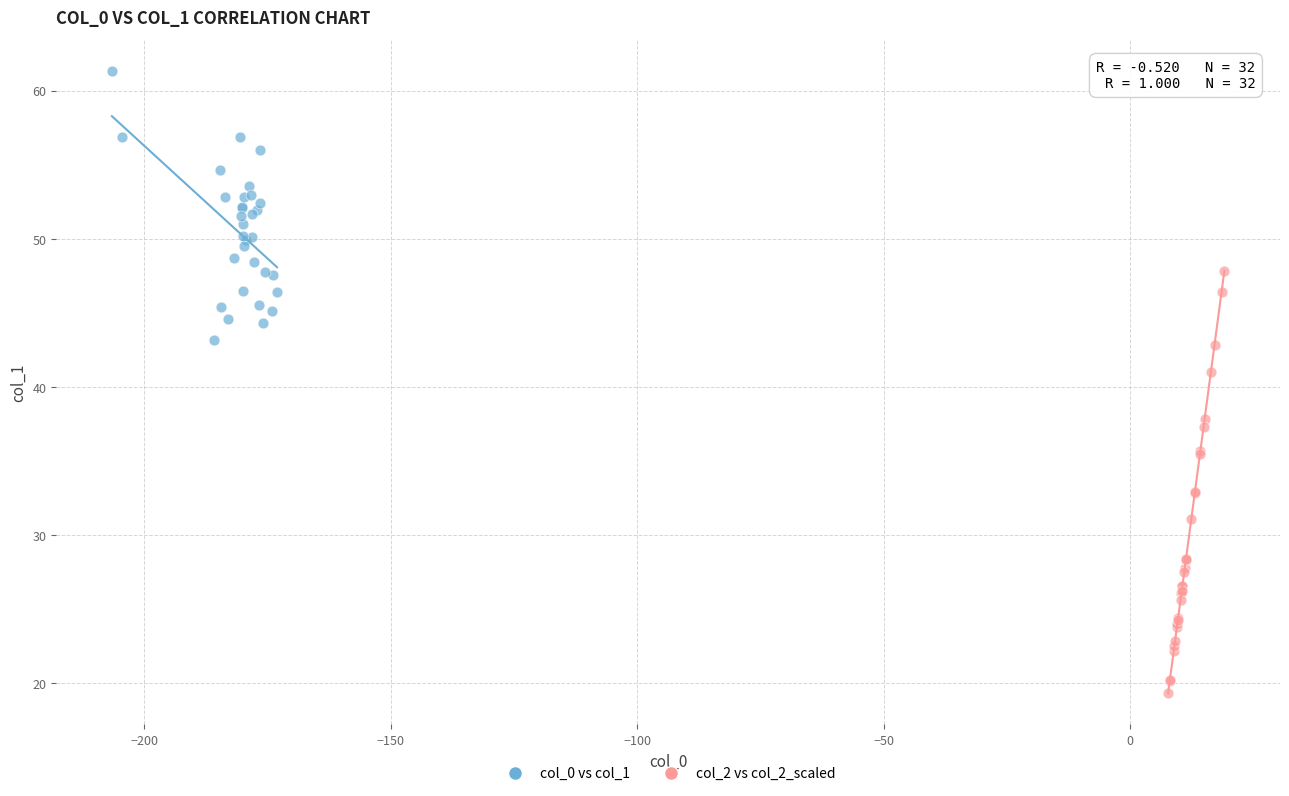

Which series has the widest spread of Y values?

col_2 vs col_2_scaled